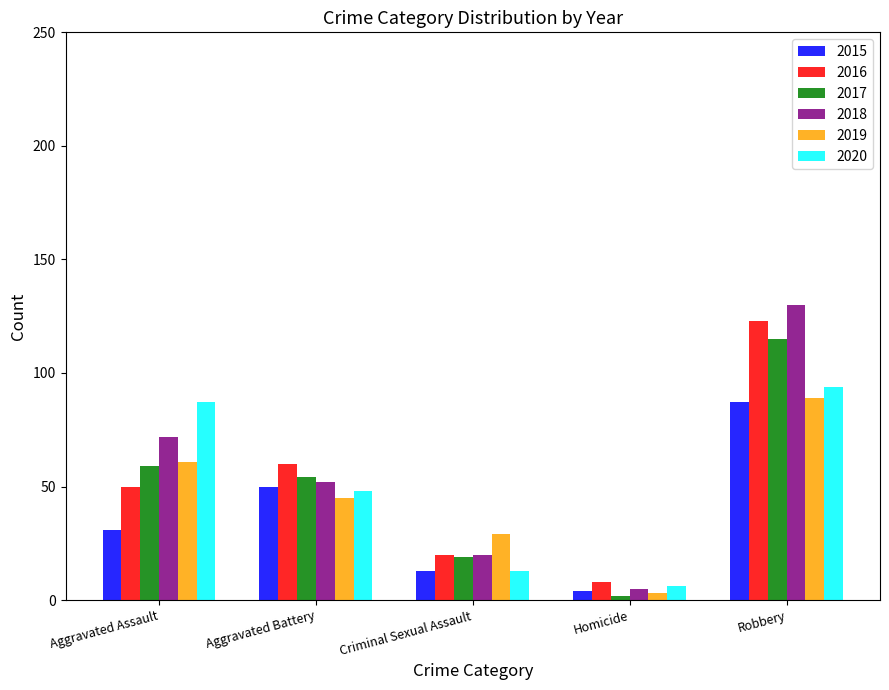

At which category is the sum across all series the highest?

Robbery